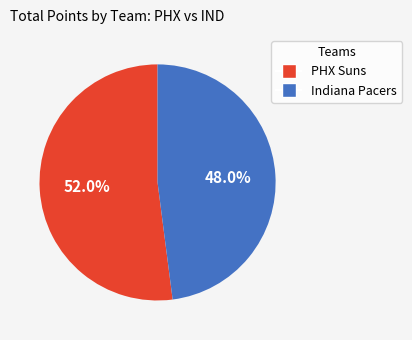

Does any single category account for the majority?

Yes